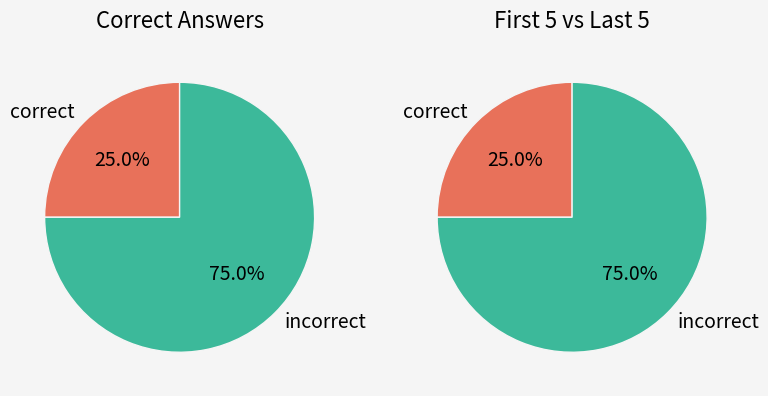

Is Бульвар Дмитрия Донского the majority of the pie?

No